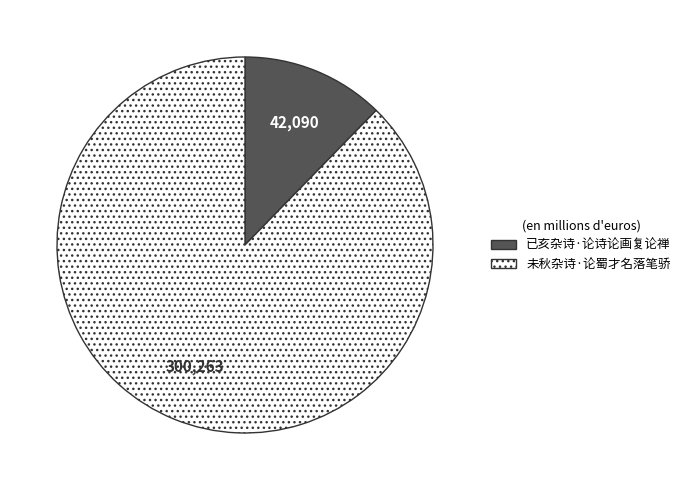

Combined, do 未秋杂诗·论蜀才名落笔骄 and 已亥杂诗·论诗论画复论禅 account for over 50%?

Yes